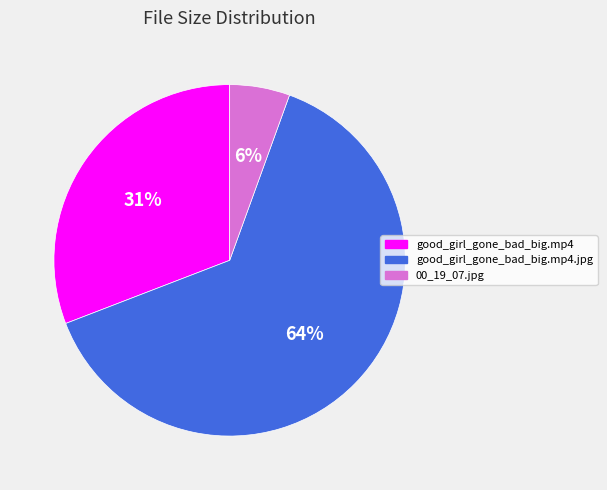

Is there a majority slice in this chart?

Yes